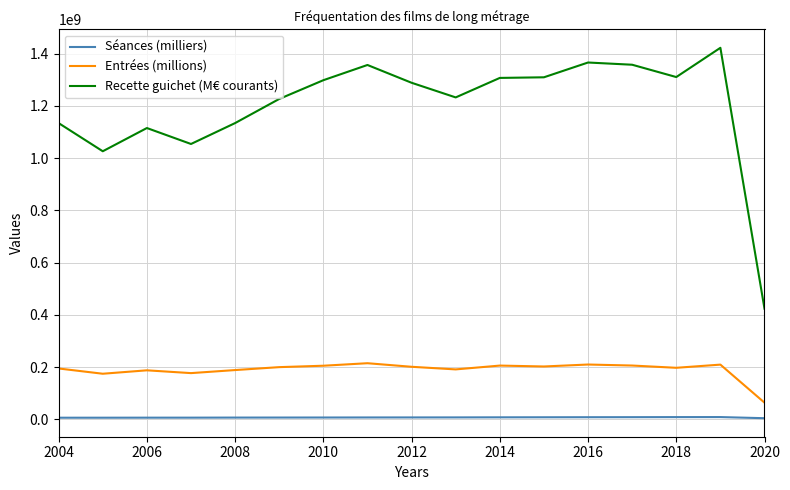

What is the highest value of the Entrées (millions) series?

214728568.0